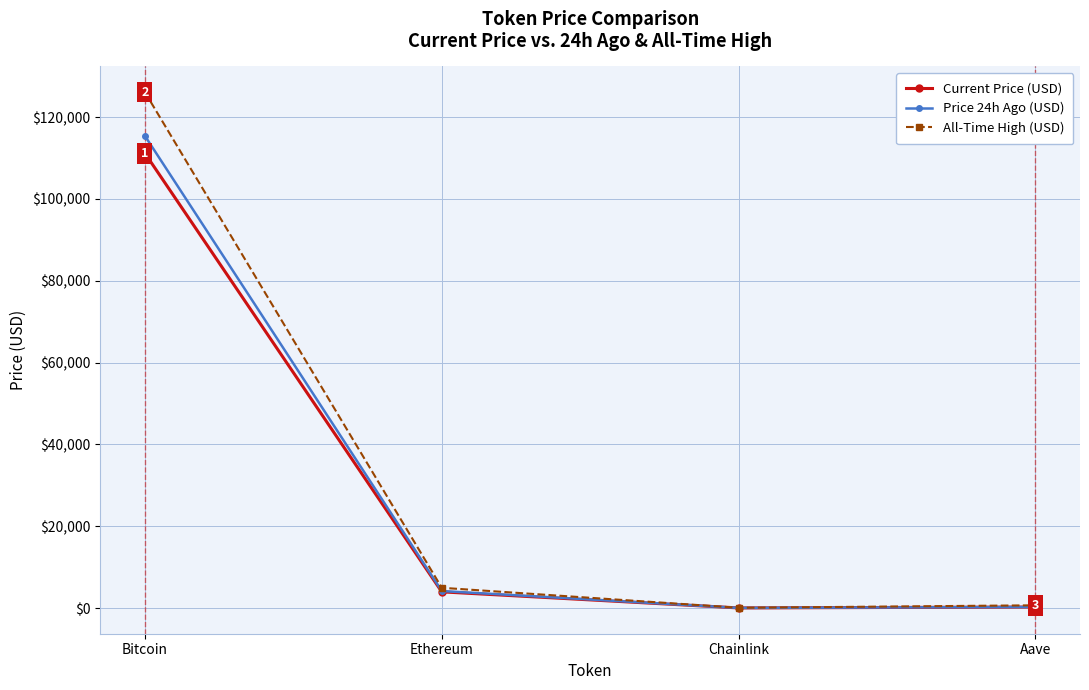

Between Bitcoin and Aave, which series saw the biggest shift?

All-Time High (USD)